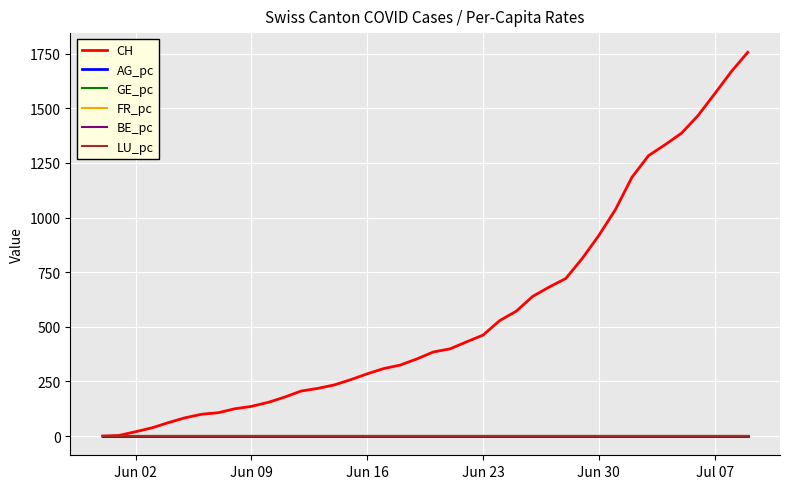

Which series has the largest total across all categories?

CH